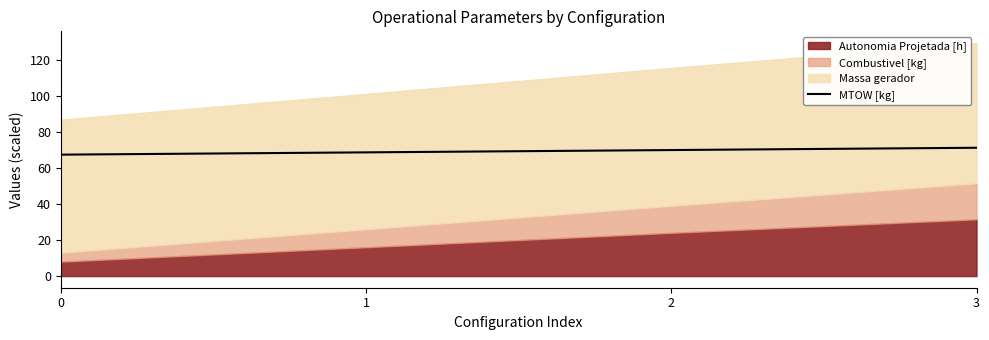

What is the average value?

69.3